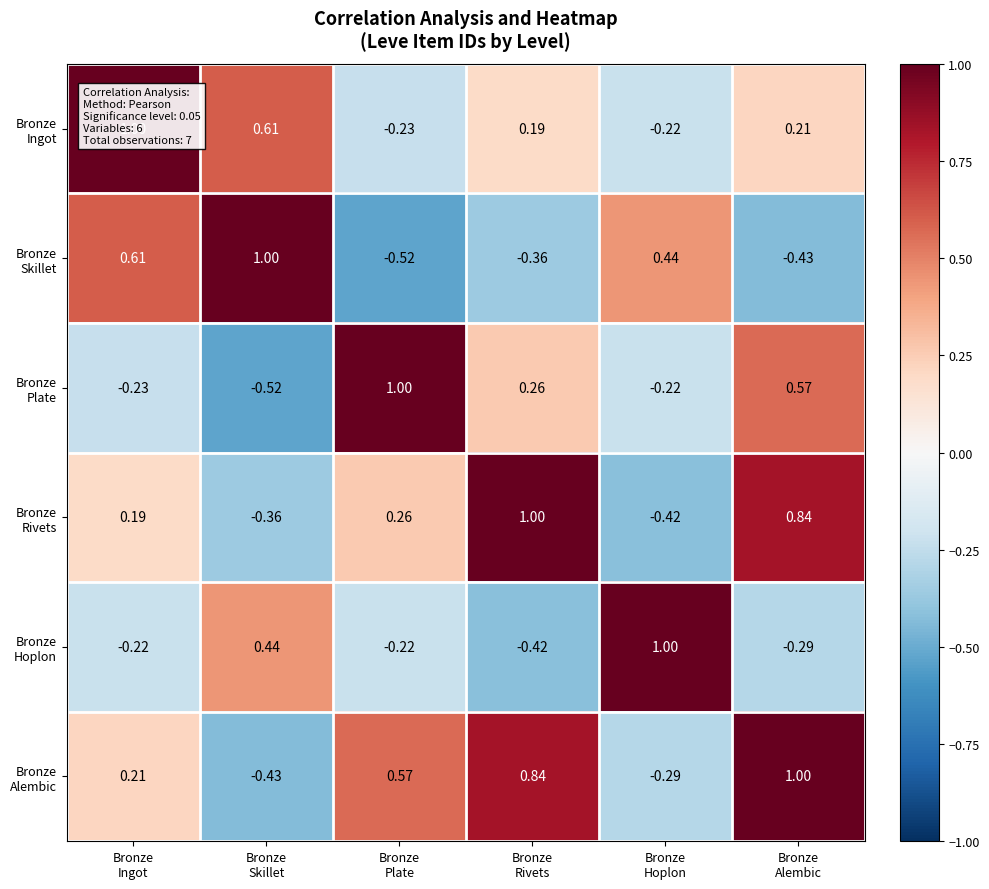

How many categories are shown in the chart?

6